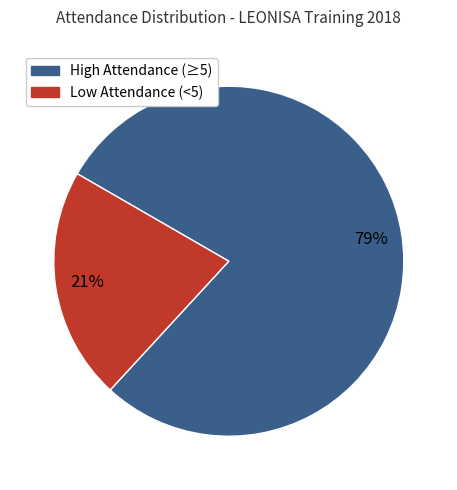

To the nearest percent, what is the average slice percentage?

50%